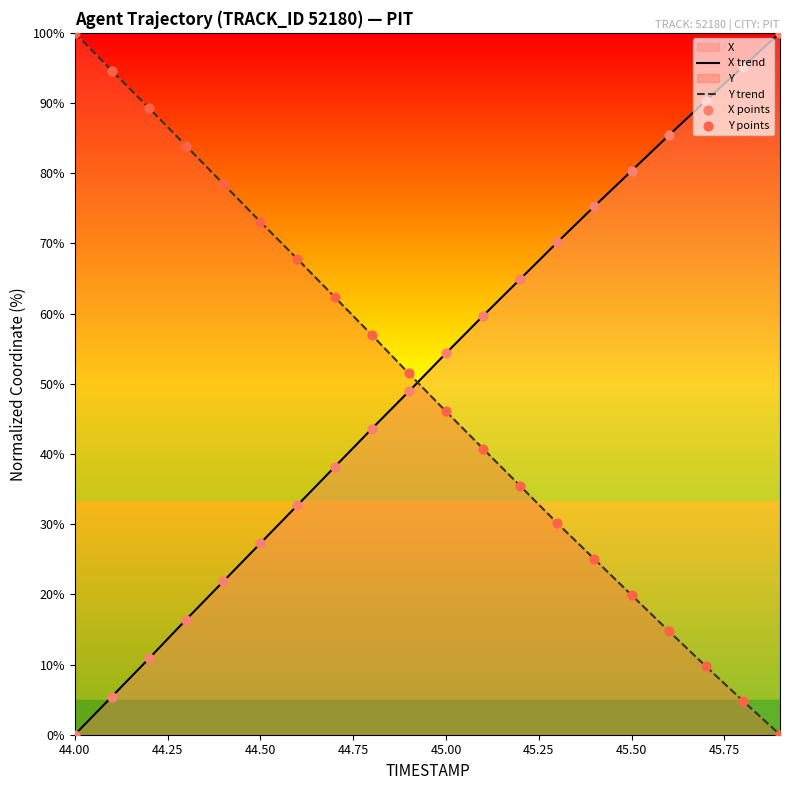

True or false: X trend has a value of 27.3 at 44.50.

True